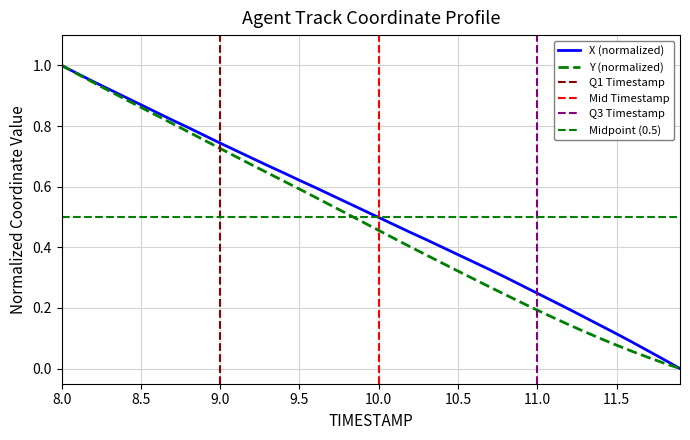

What is the greatest value displayed?

1.0